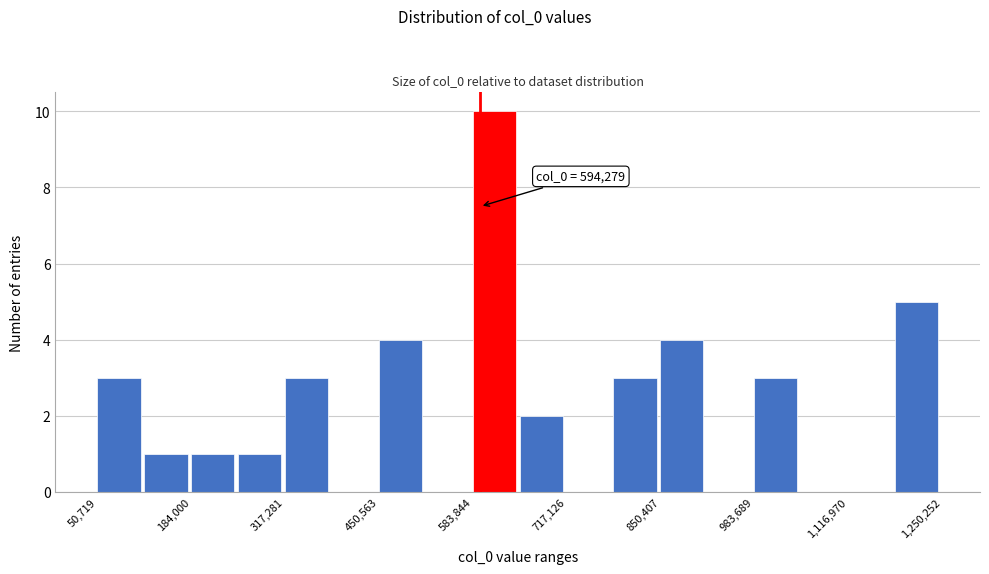

Around what value on the x-axis is the tallest bar? Give the approximate position of its centre, as read against the axis.

620000